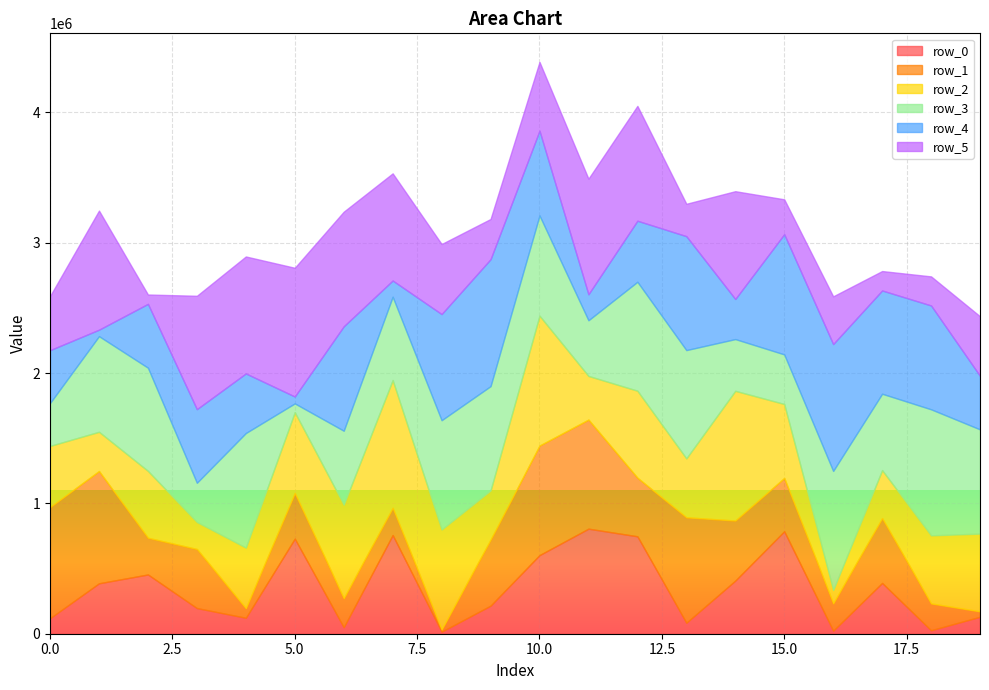

How many interior local valleys does the row_1 series have?

5